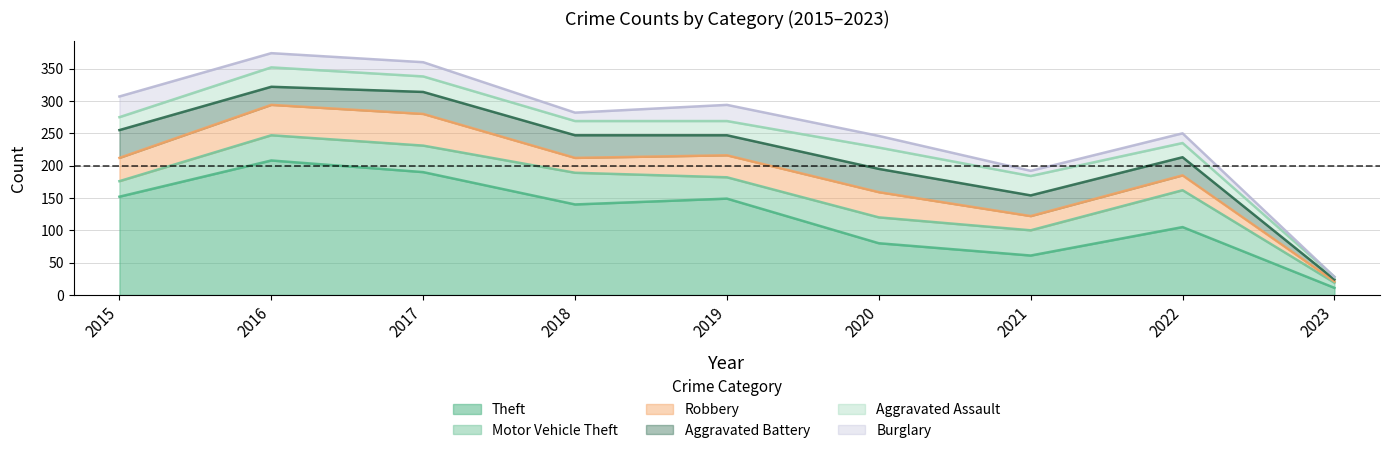

In Burglary, how many points are lower than both neighbors (excluding endpoints)?

2